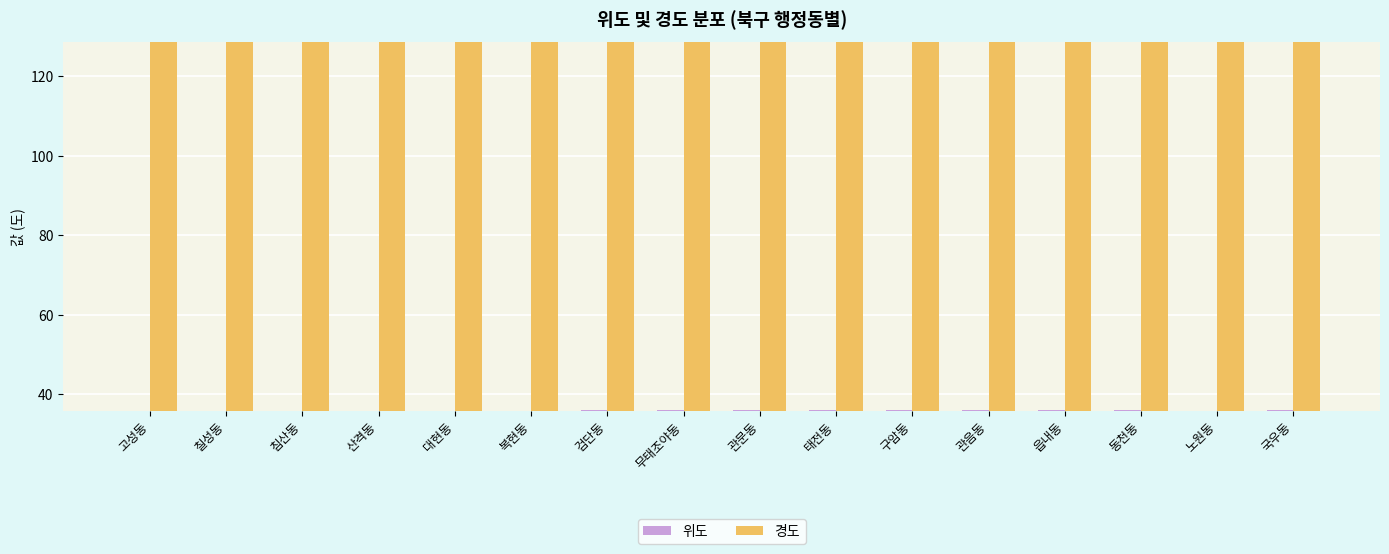

What is the difference between the 경도 values at 관문동 and 검단동?

0.1